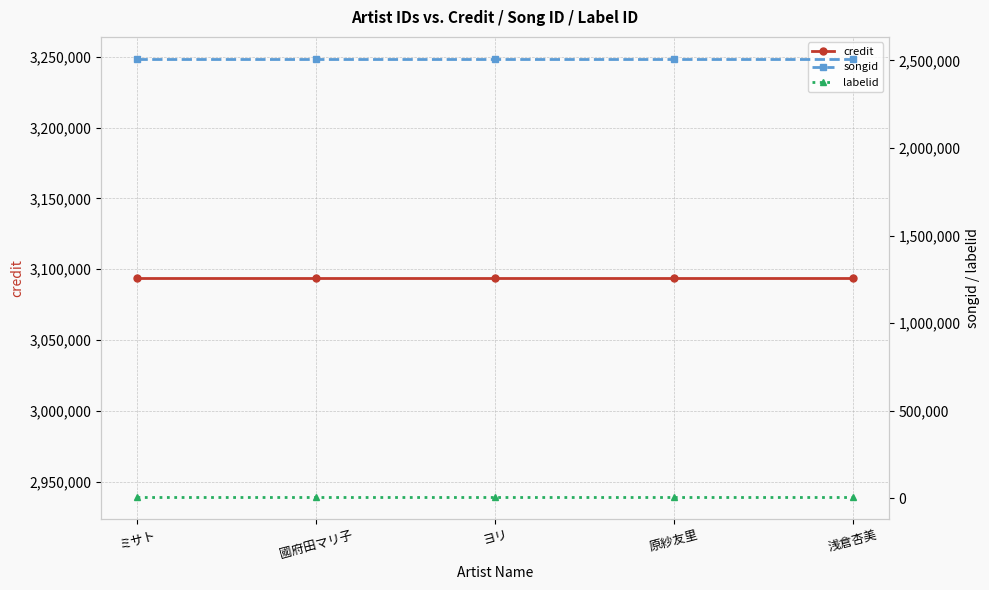

Reading left to right, extract all data points from this chart.

credit: 3093861	3093861	3093861	3093861	3093861
songid: 2509684	2509684	2509684	2509684	2509684
labelid: 9227	9227	9227	9227	9227